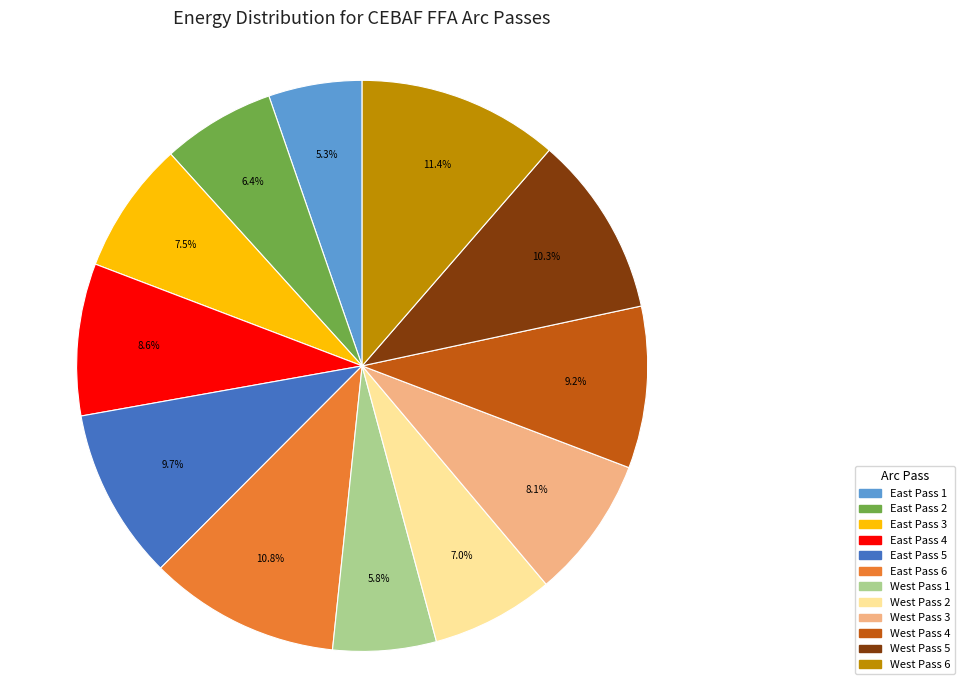

Count the number of slices in the pie.

12